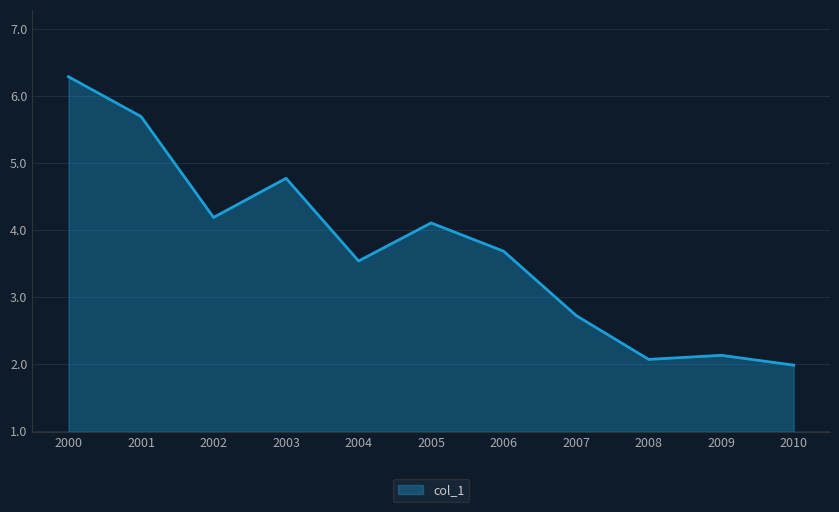

The value at 2000 is 6.3. True or false?

True